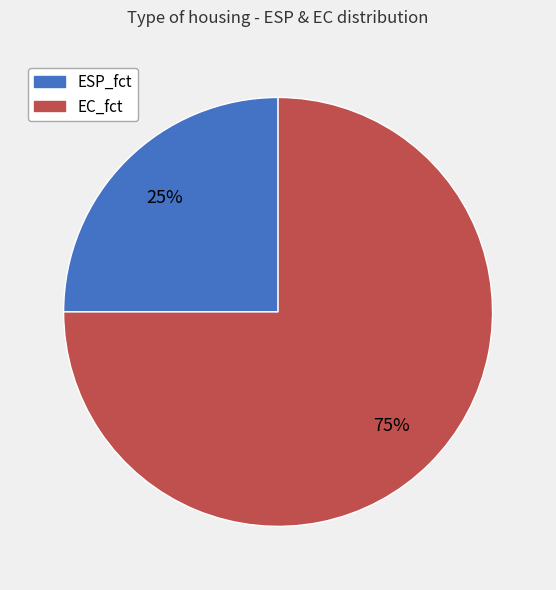

To the nearest percent, what percentage of the pie is ESP_fct?

25%